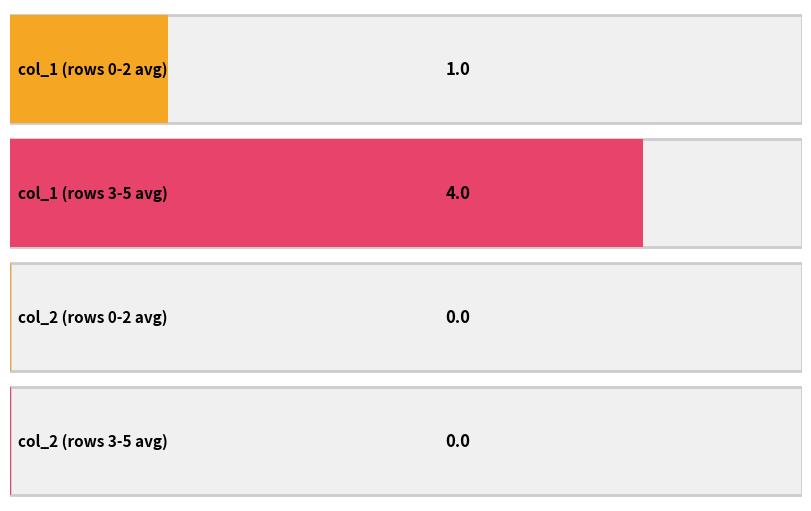

Which series has the widest spread of values?

col_1